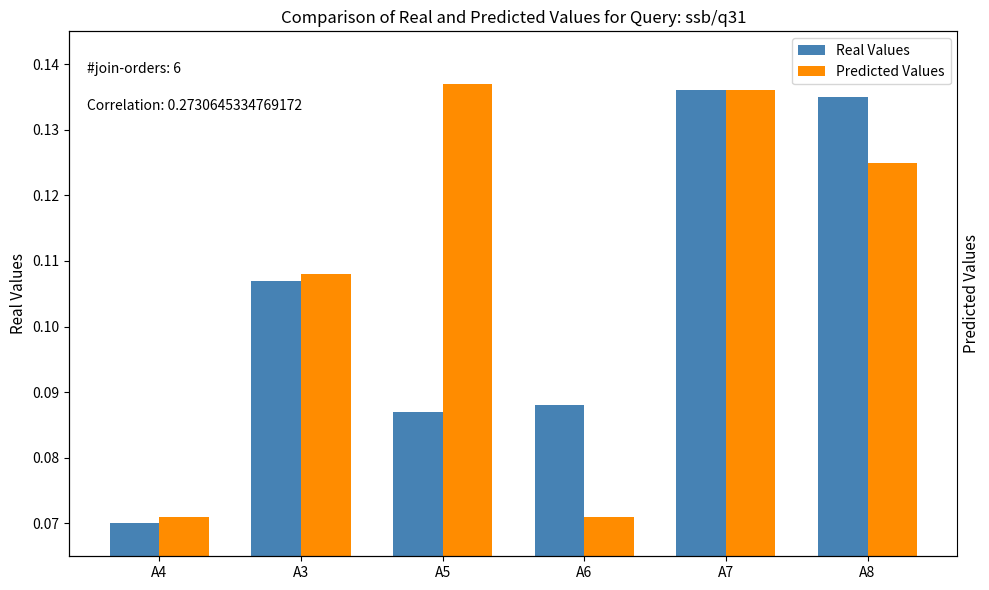

Reading left to right, extract all data points from this chart.

Real Values: A4=0.1	A3=0.1	A5=0.1	A6=0.1	A7=0.1	A8=0.1
Predicted Values: A4=0.1	A3=0.1	A5=0.1	A6=0.1	A7=0.1	A8=0.1